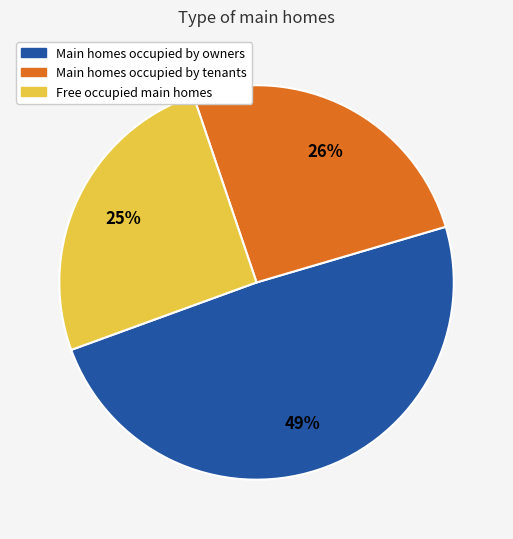

To the nearest percent, what percentage of the pie is Main homes occupied by owners?

49%